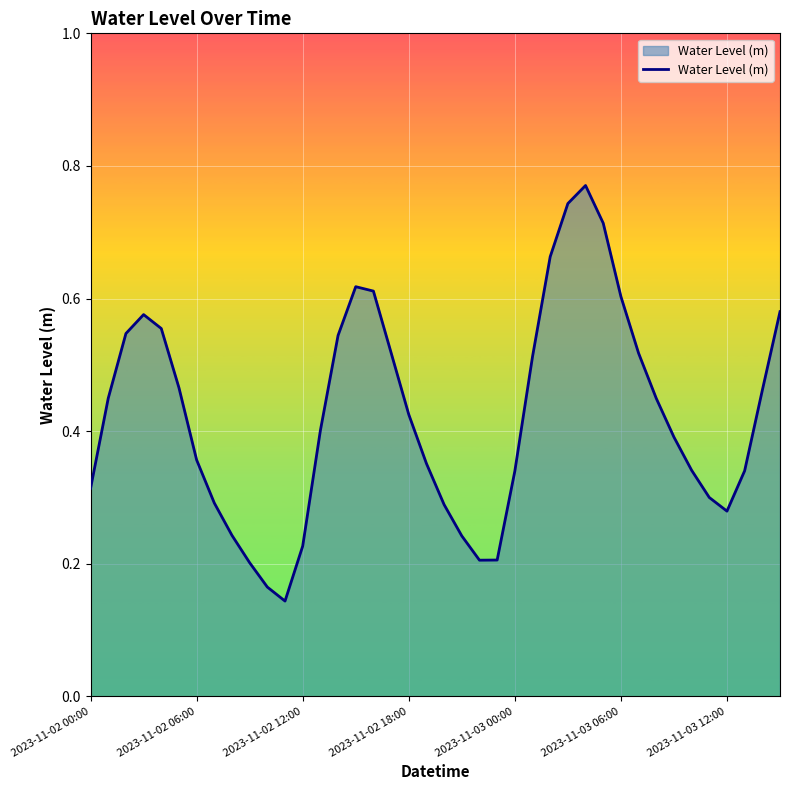

Does the chart display data point markers on the line(s)?

No